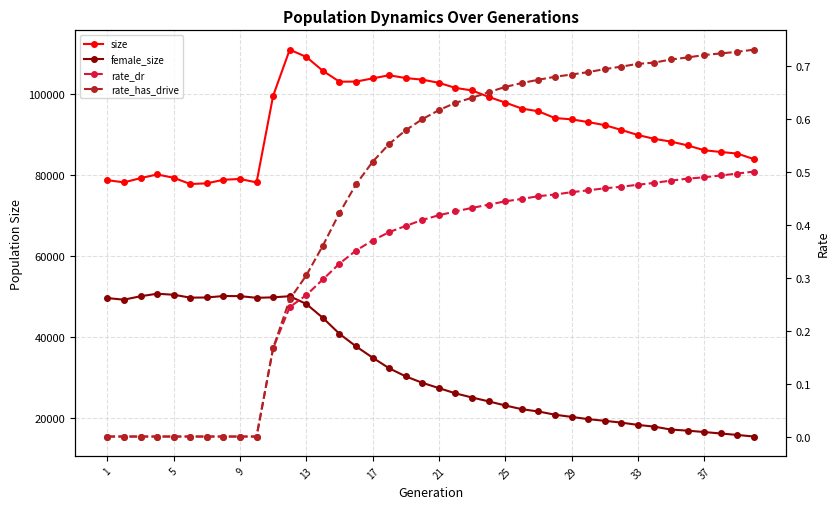

What are all the series names shown in the legend?

size, female_size, rate_dr, rate_has_drive